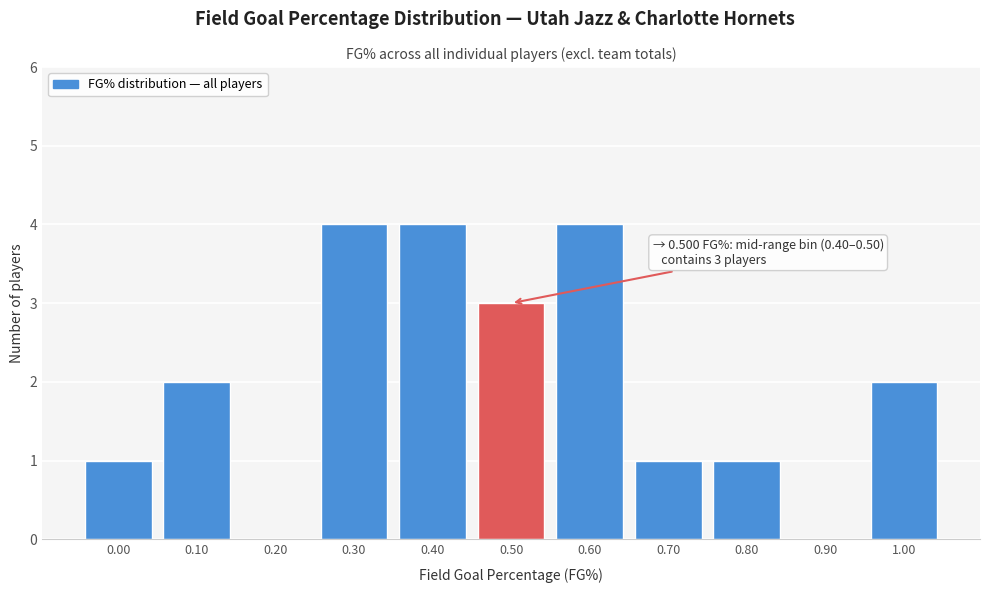

Reading left to right, what are all the values shown in this chart?

0.00=1	0.10=2	0.20=0	0.30=4	0.40=4	0.50=3	0.60=4	0.70=1	0.80=1	0.90=0	1.00=2